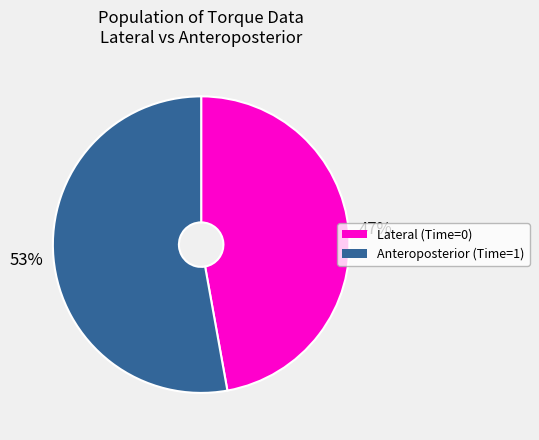

Do Lateral (Time=0) and Anteroposterior (Time=1) together represent more than half of the pie?

Yes